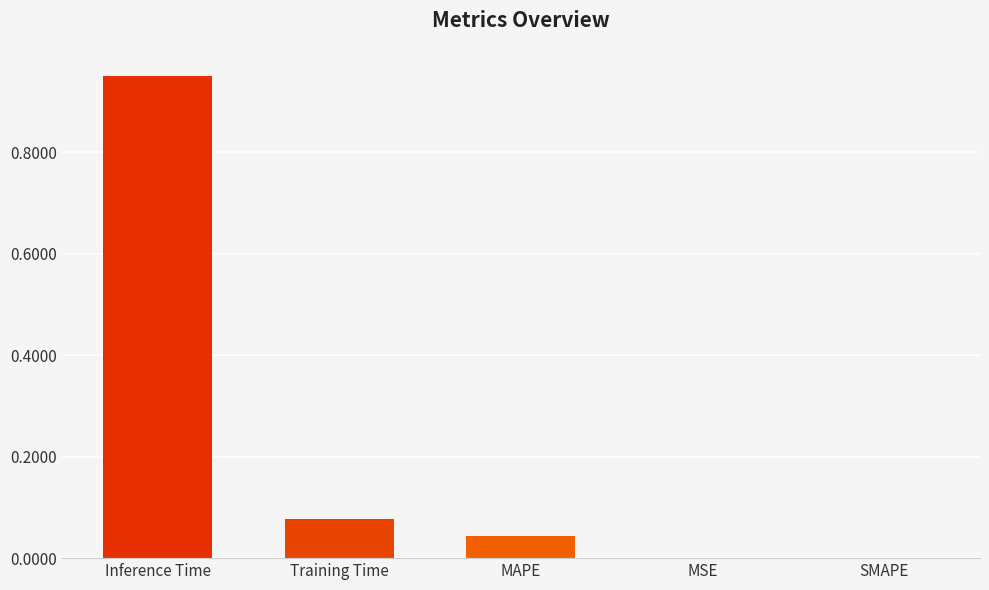

What is the sum of all values?

1.1